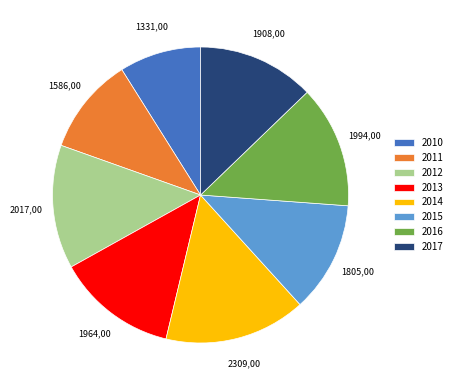

Is it true that 2017 is 13% of the pie?

True